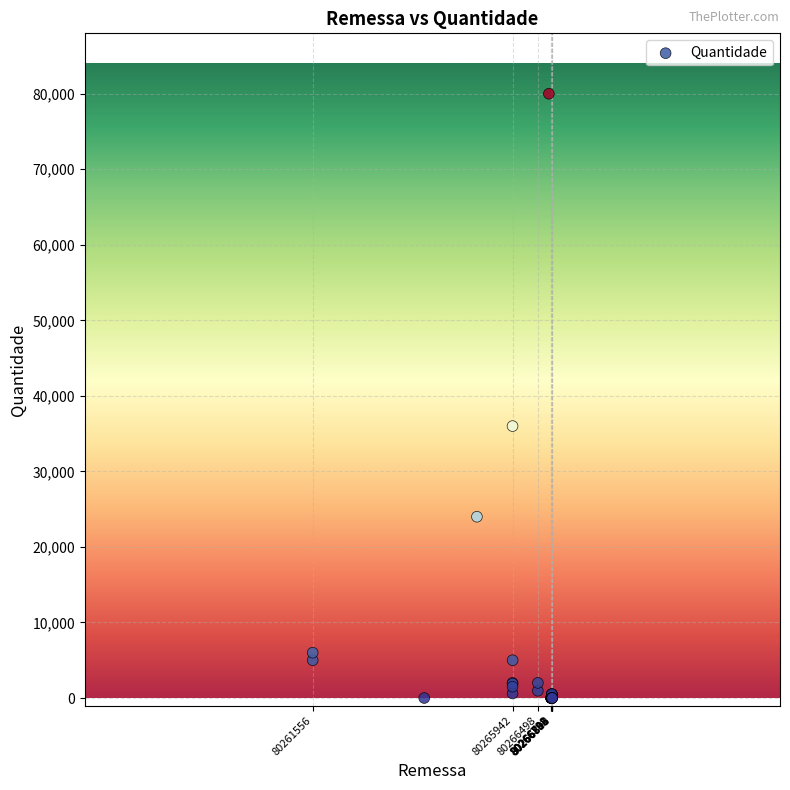

What Y value in the scatter plot is closest to 40000?

36000